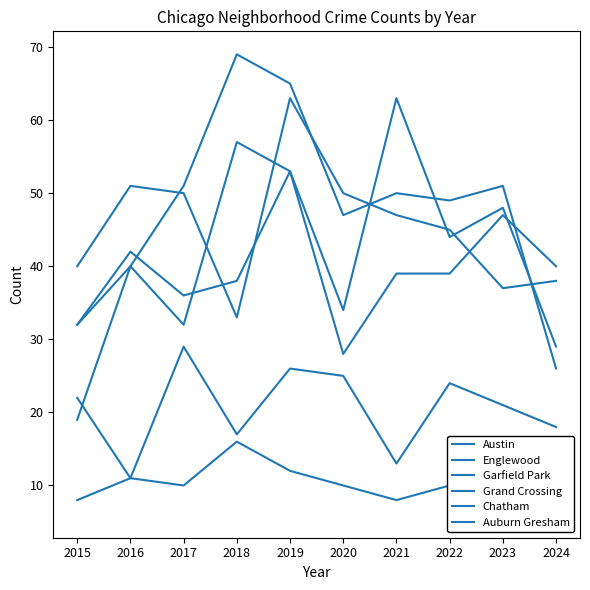

What is the lowest value of the Austin series?

29